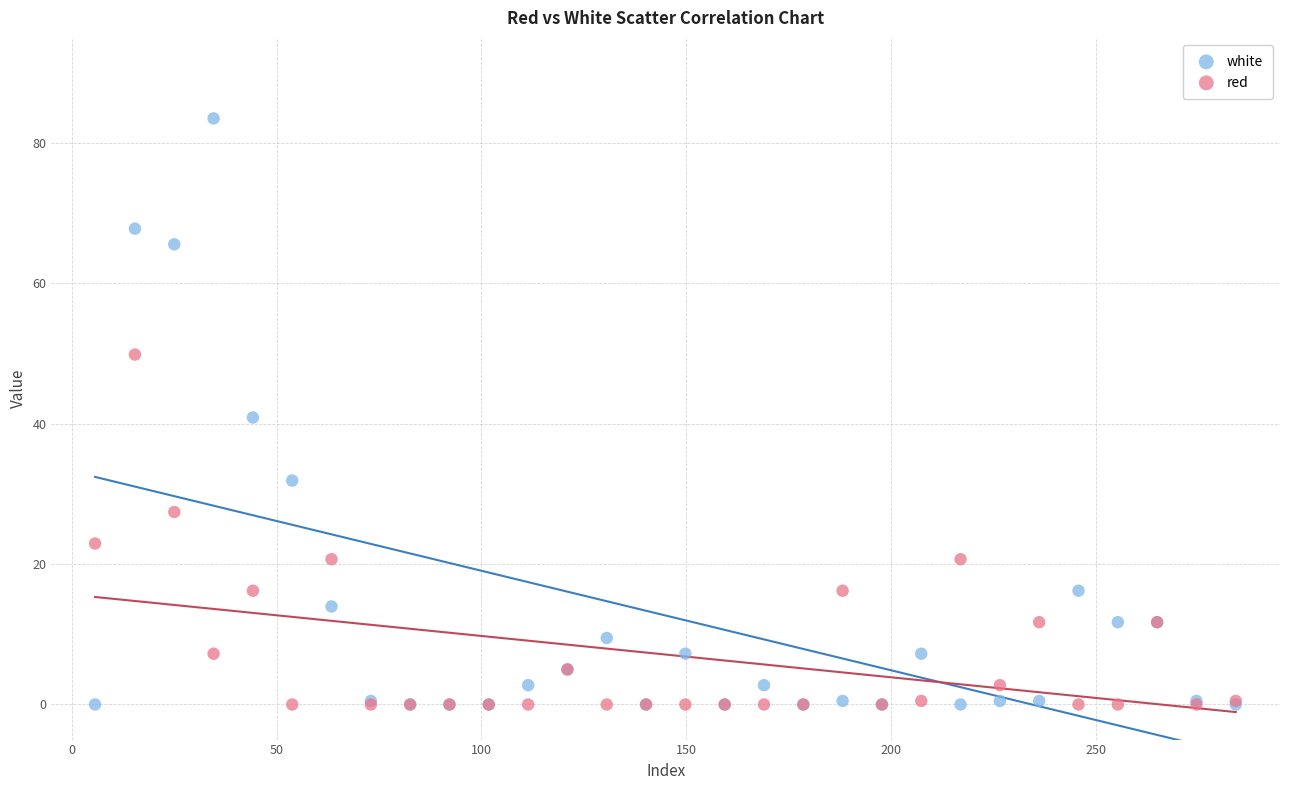

Which series contains the highest Y value?

white